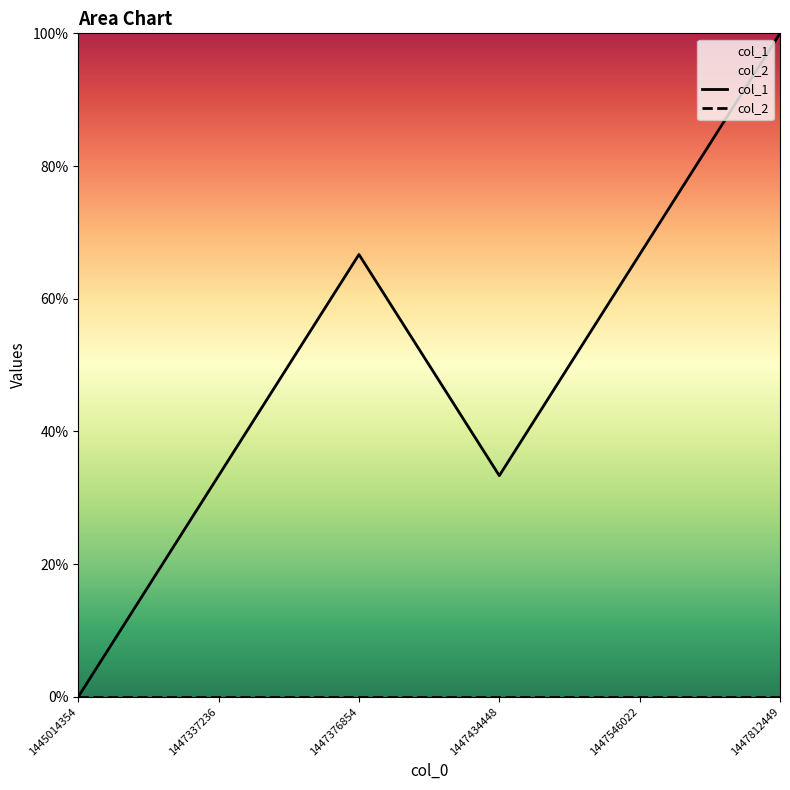

Which label corresponds to the largest value in the chart?

1447812449